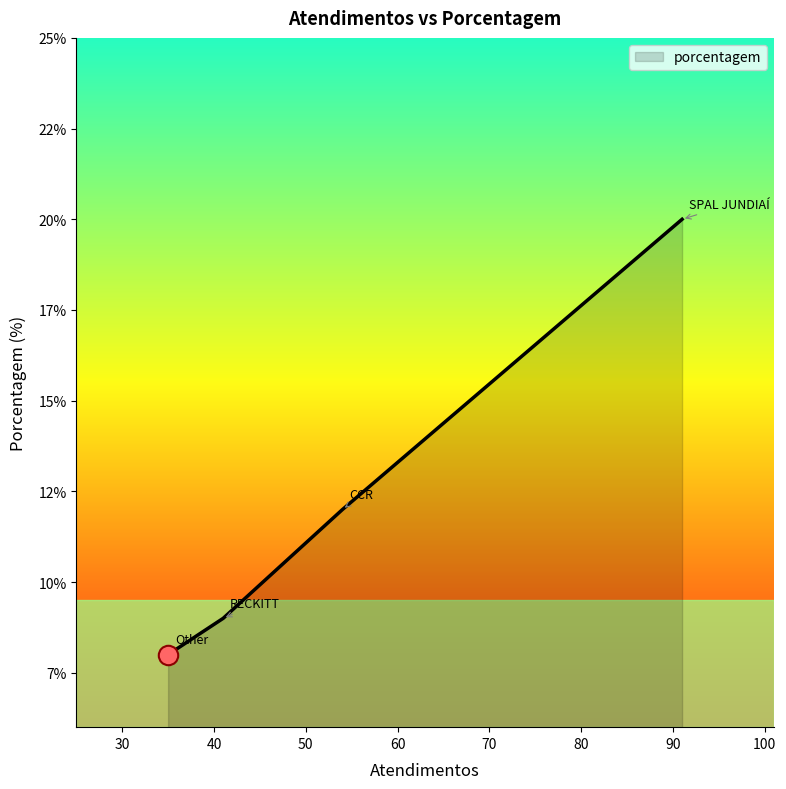

True or false: the data has more than 0 interior local peaks.

False